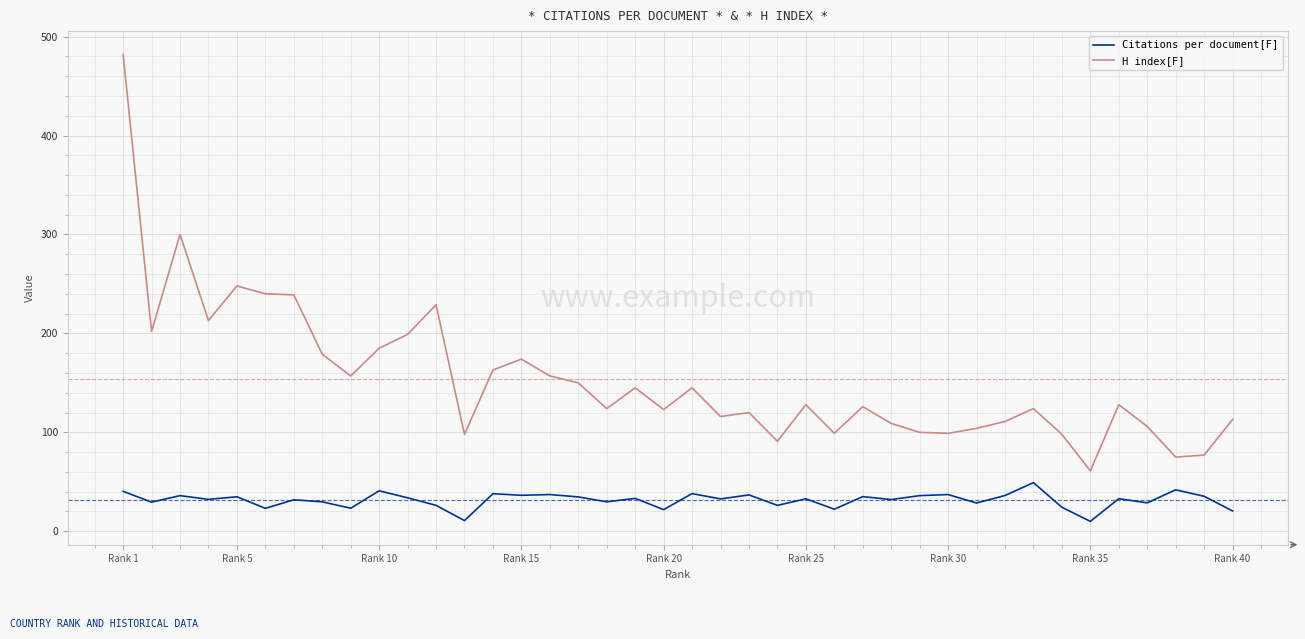

What is the highest value of the Citations per document[F] series?

49.2